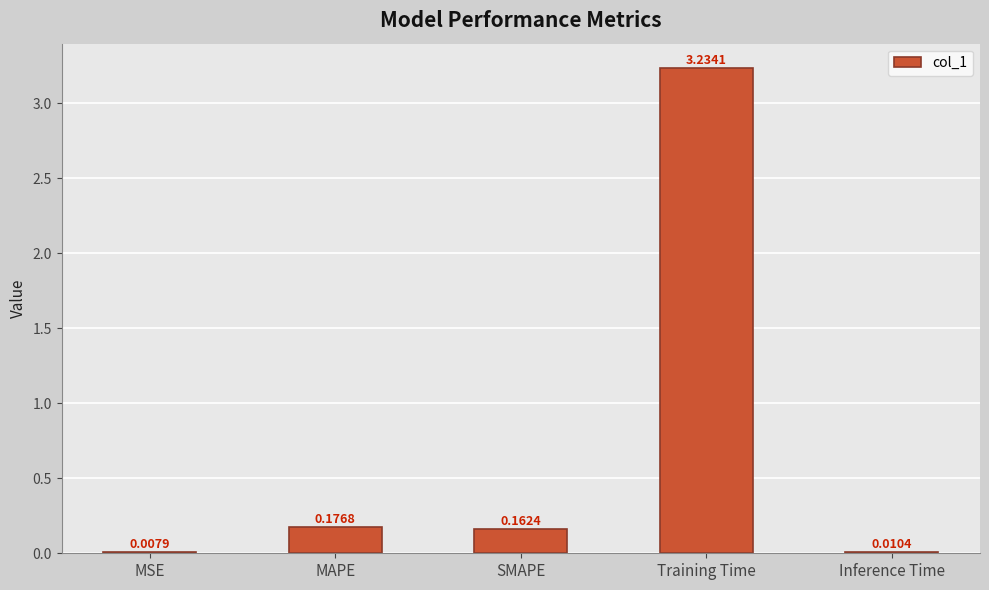

Does the chart contain stacked bars?

No